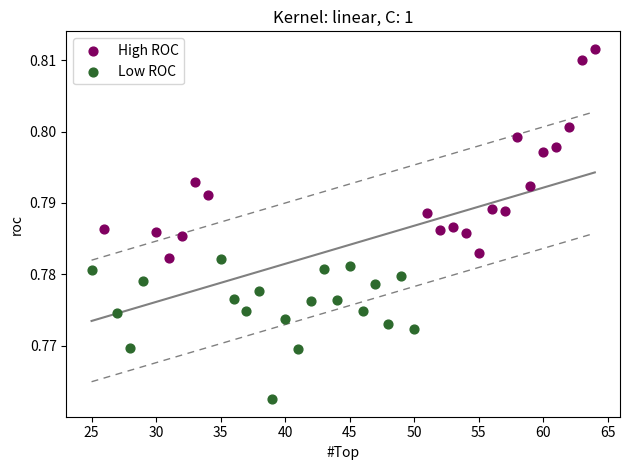

Which series contains the lowest Y value?

Low ROC